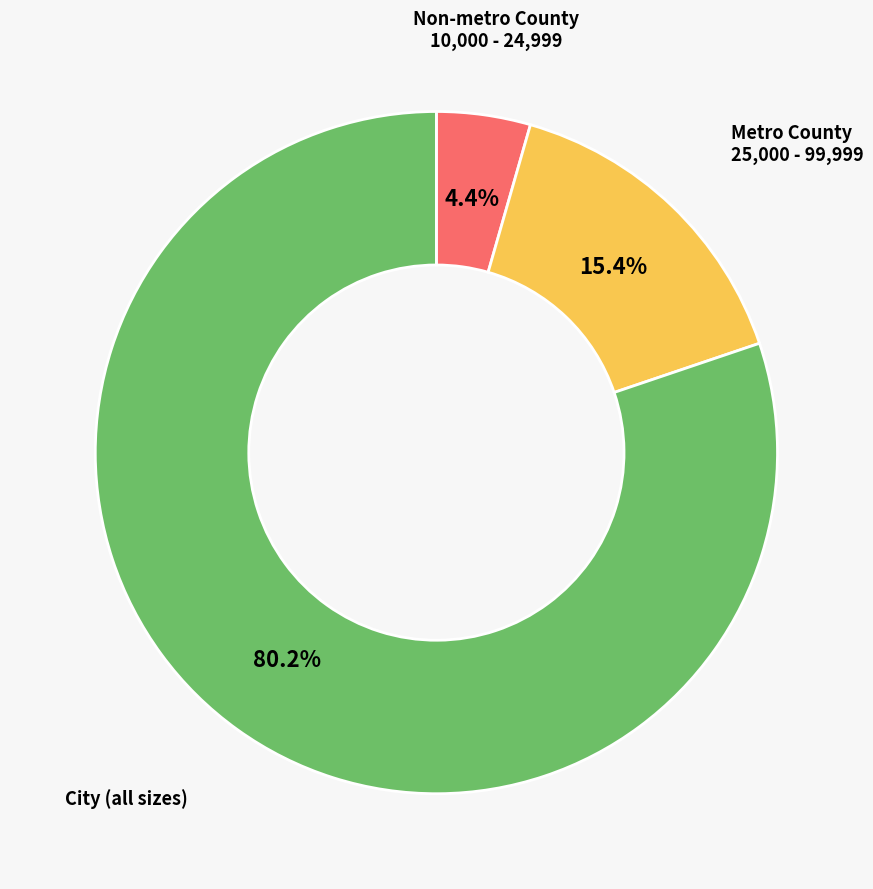

Is there a majority slice in this chart?

Yes